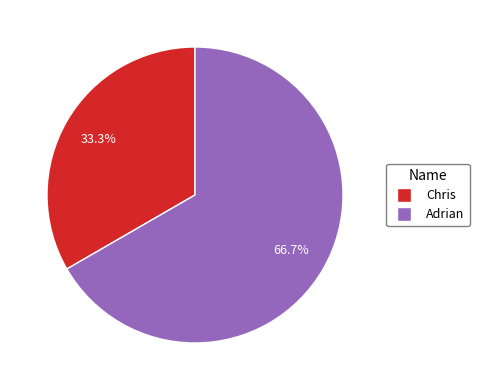

Is the sum of Adrian and Chris greater than half?

Yes